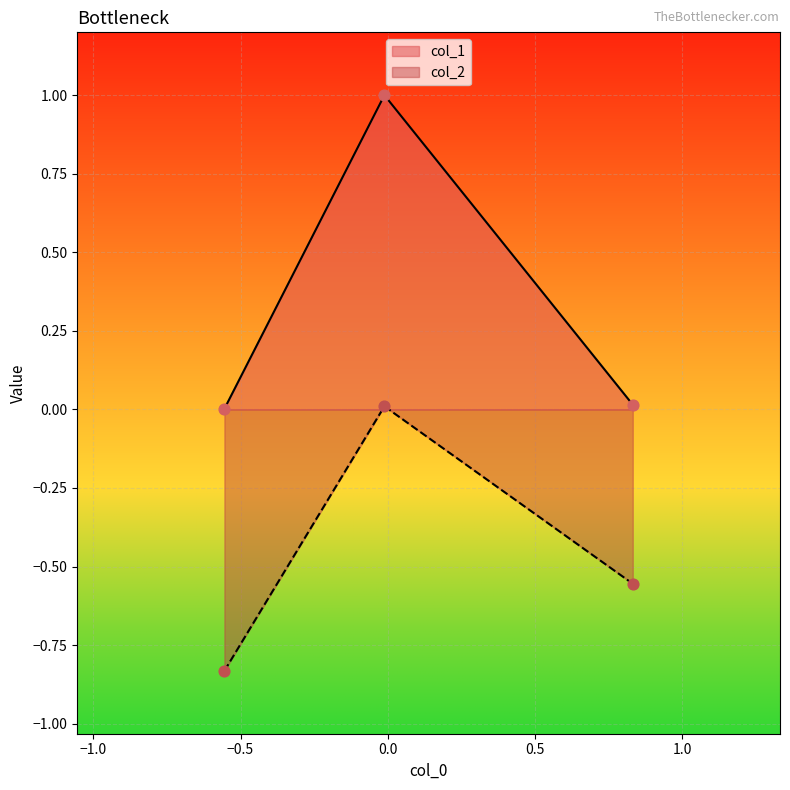

What are all the series names shown in the legend?

col_1, col_2